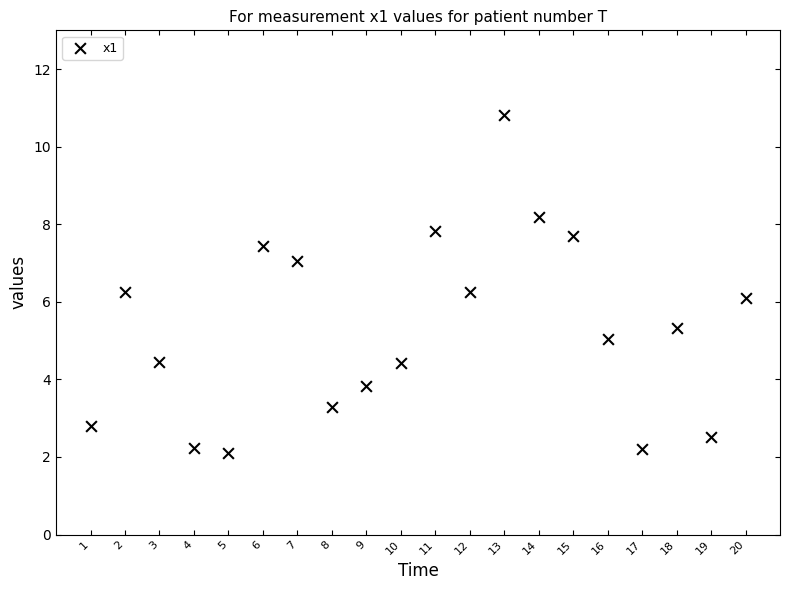

What is the range of Y values (max minus min)?

8.7